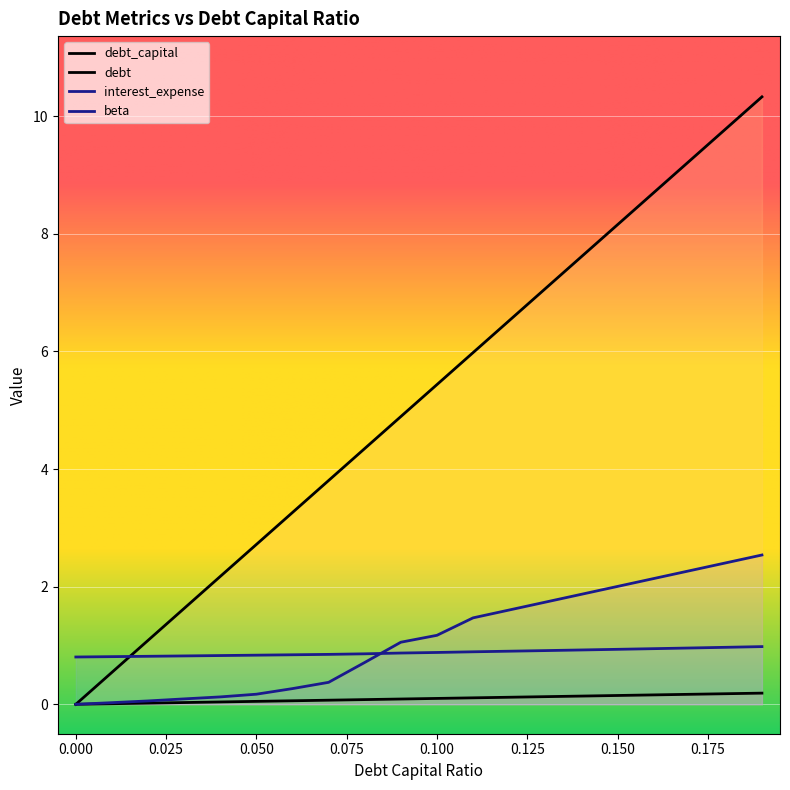

True or false: interest_expense and debt_capital intersect in this chart.

False